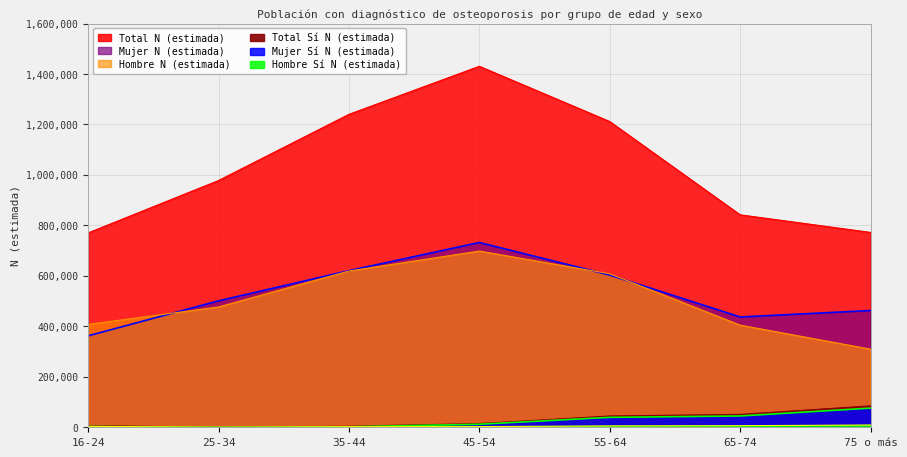

What is the minimum value for Total N (estimada)?

770305